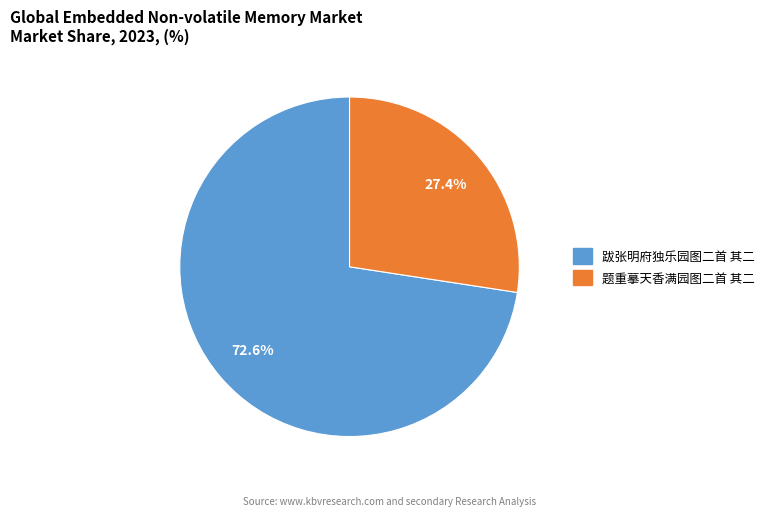

Is it true that 题重摹天香满园图二首 其二 is 18% of the pie?

False